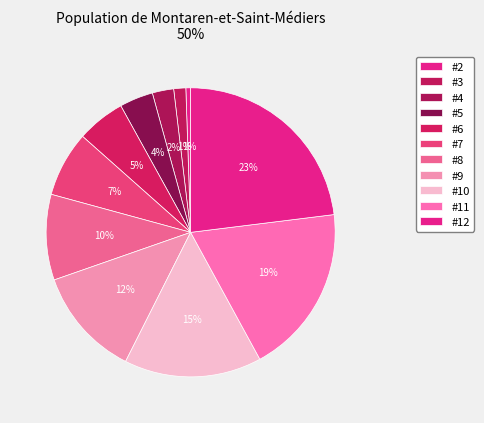

To the nearest percent, what is the difference between the largest and smallest slice percentages?

23%